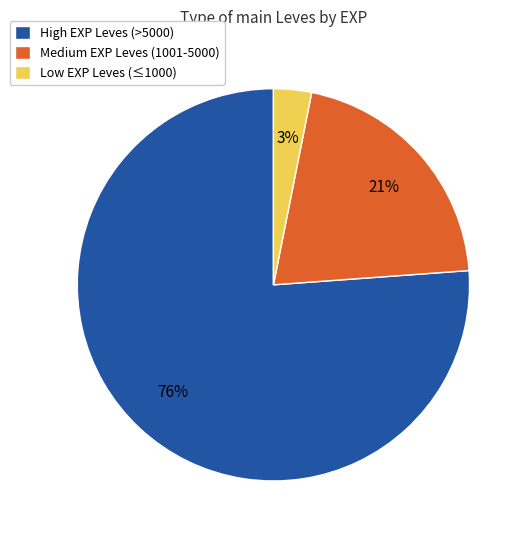

Is there any slice that represents more than half of the pie?

Yes